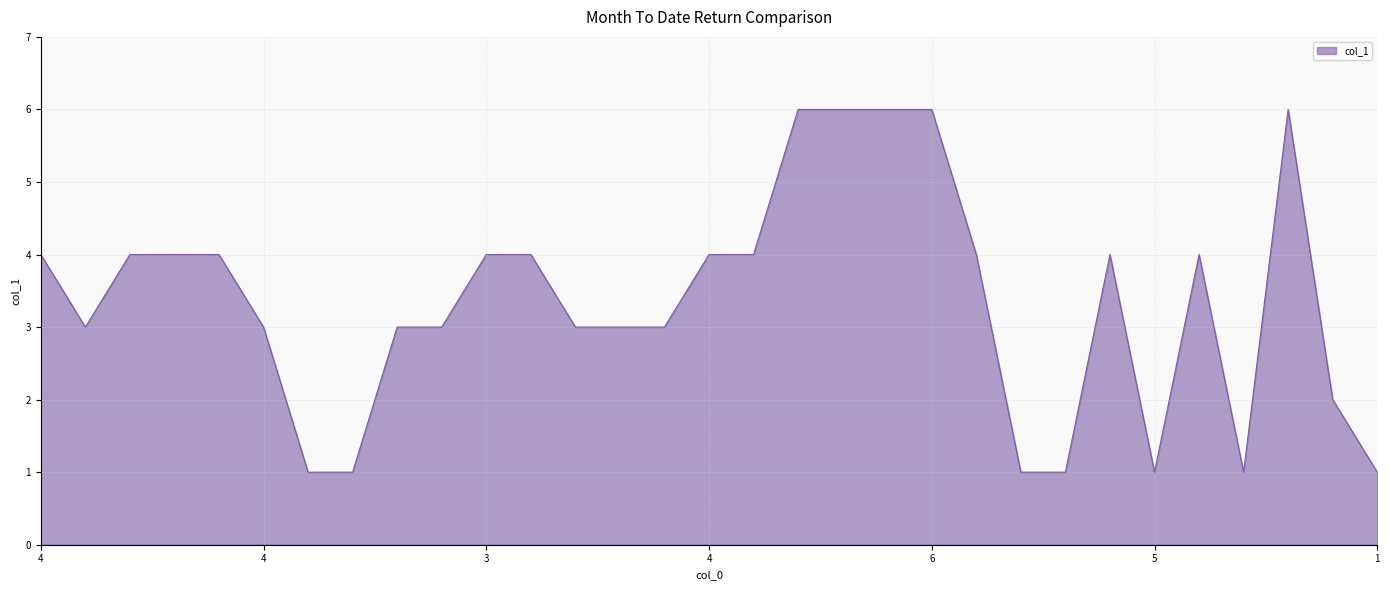

How many categories are shown in the chart?

31